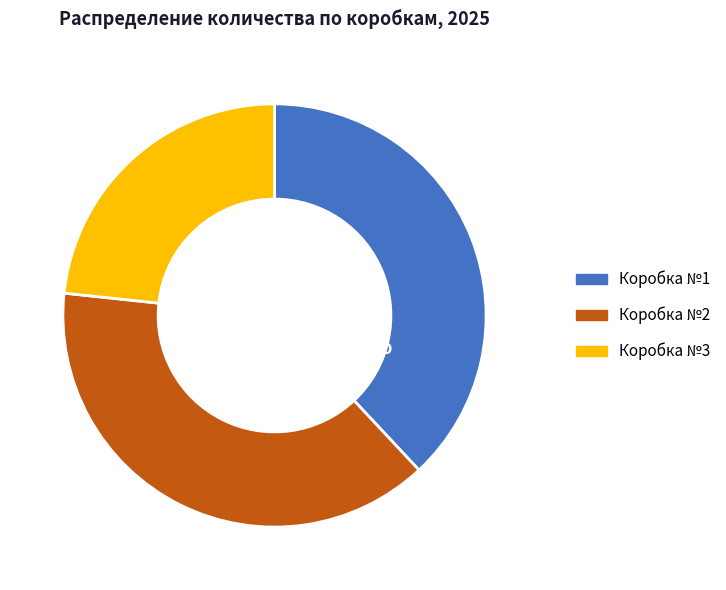

What is the change in value from Коробка №1 to Коробка №2?

+4